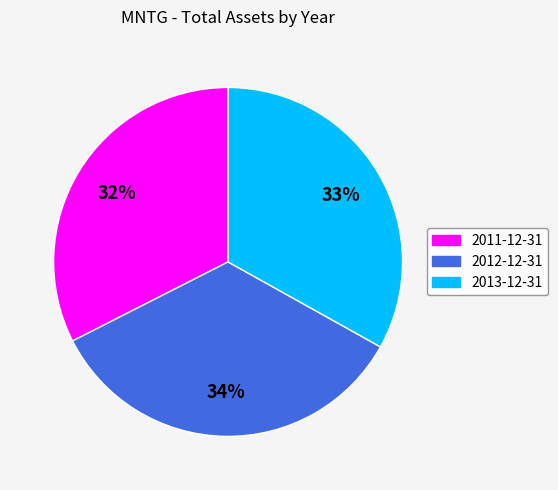

To the nearest percent, what portion does 2013-12-31 represent?

33%